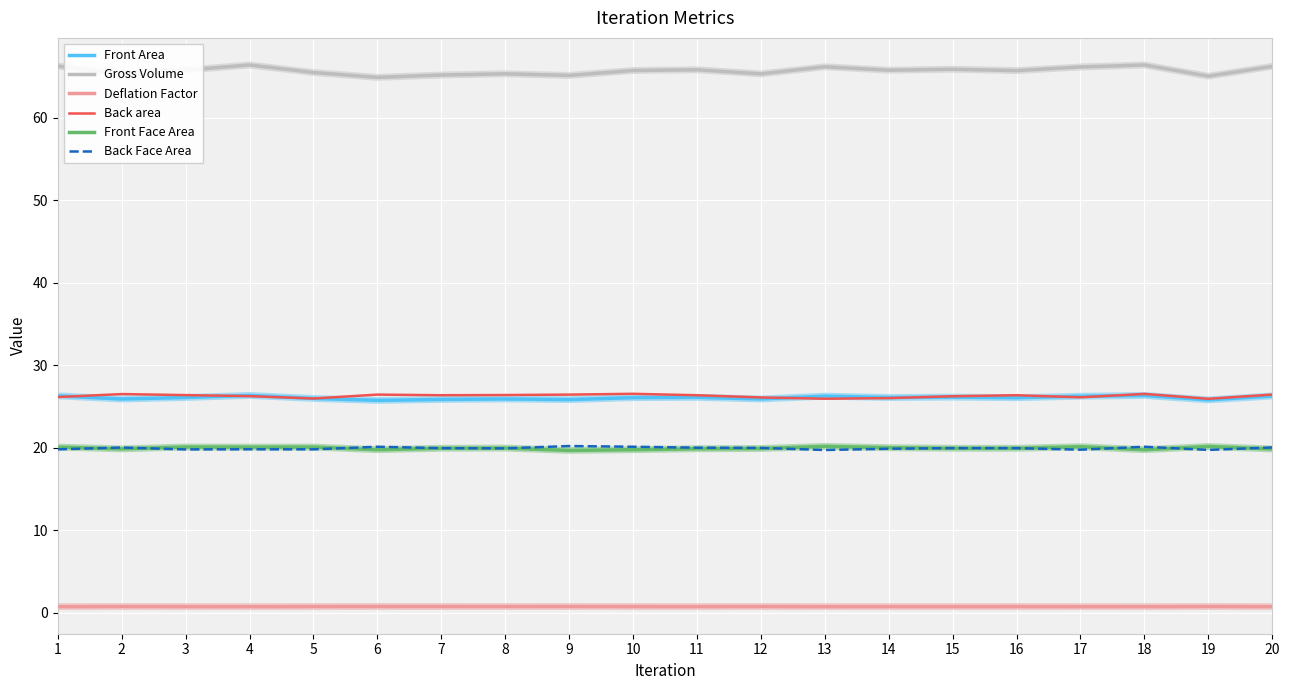

At how many categories does at least one series exceed 52?

20